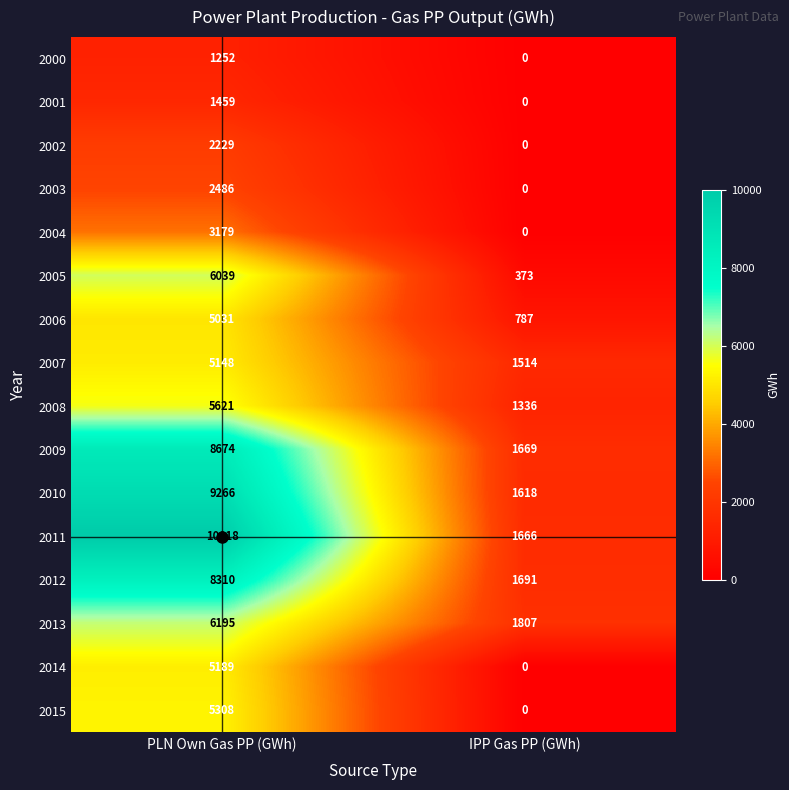

What is the average value of the 2001 series?

730